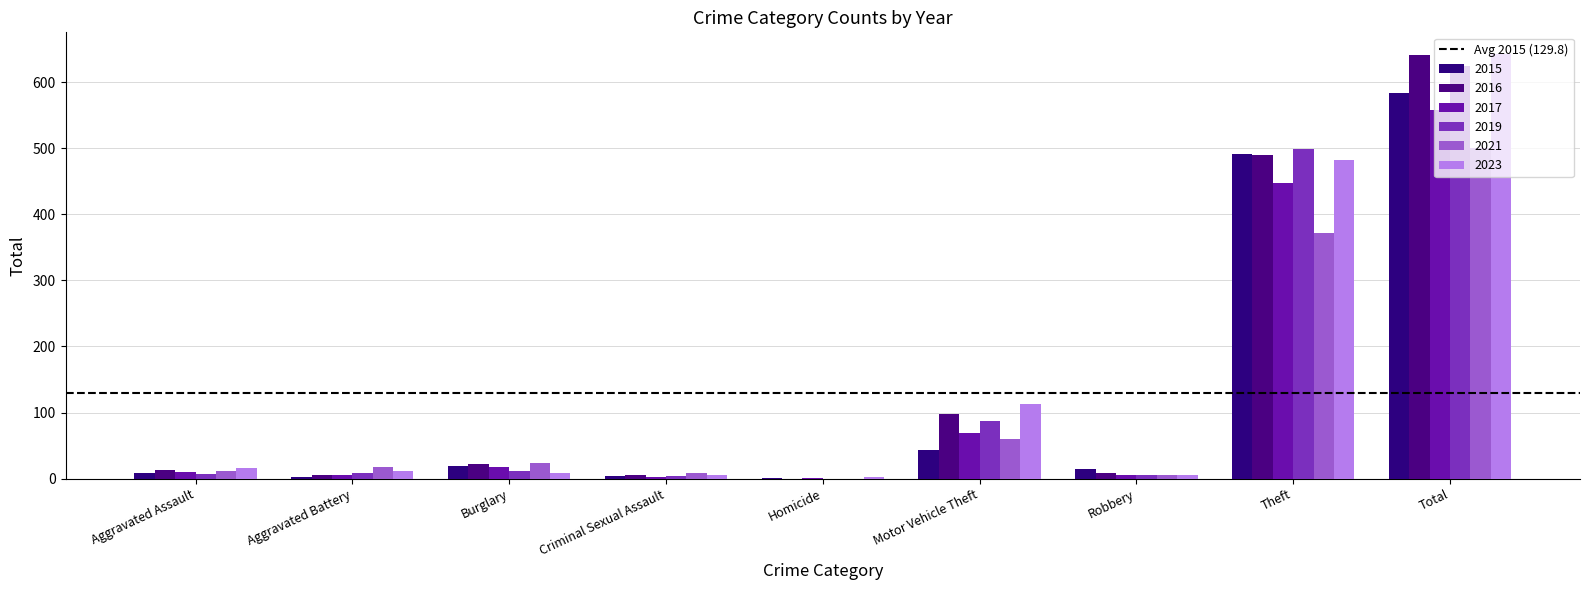

List the series in order of their peak value, highest first.

2023, 2016, 2019, 2015, 2017, 2021